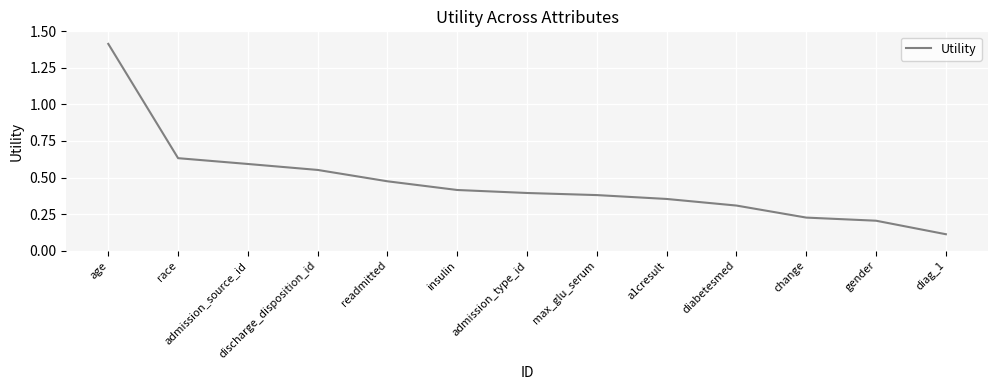

What is the difference between the values at age and admission_type_id?

1.0